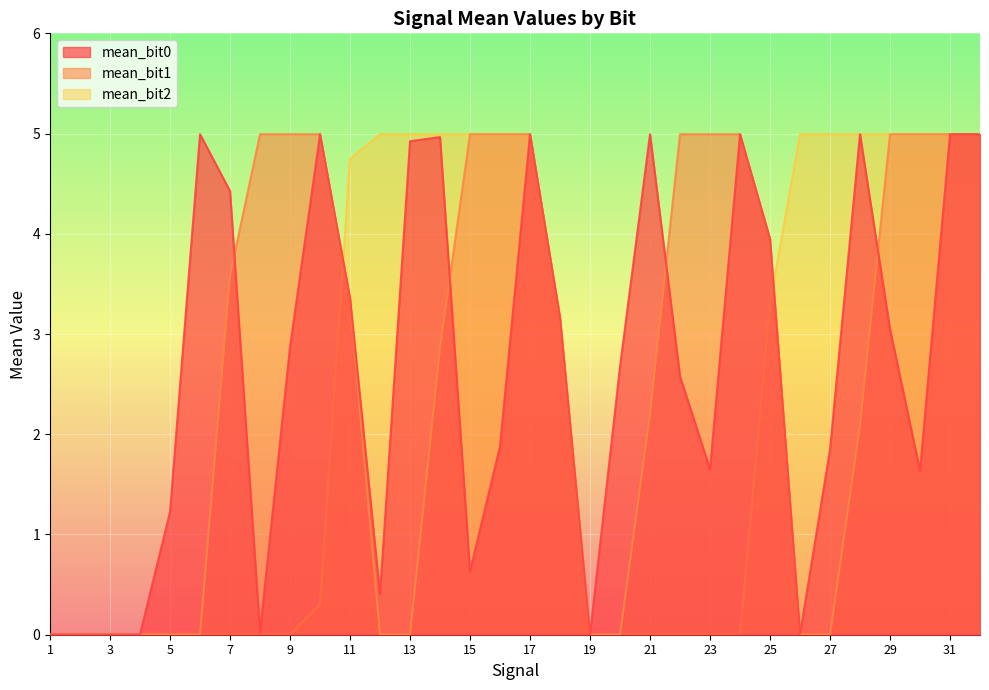

True or false: mean_bit1 has more than 2 points higher than both neighbors.

True